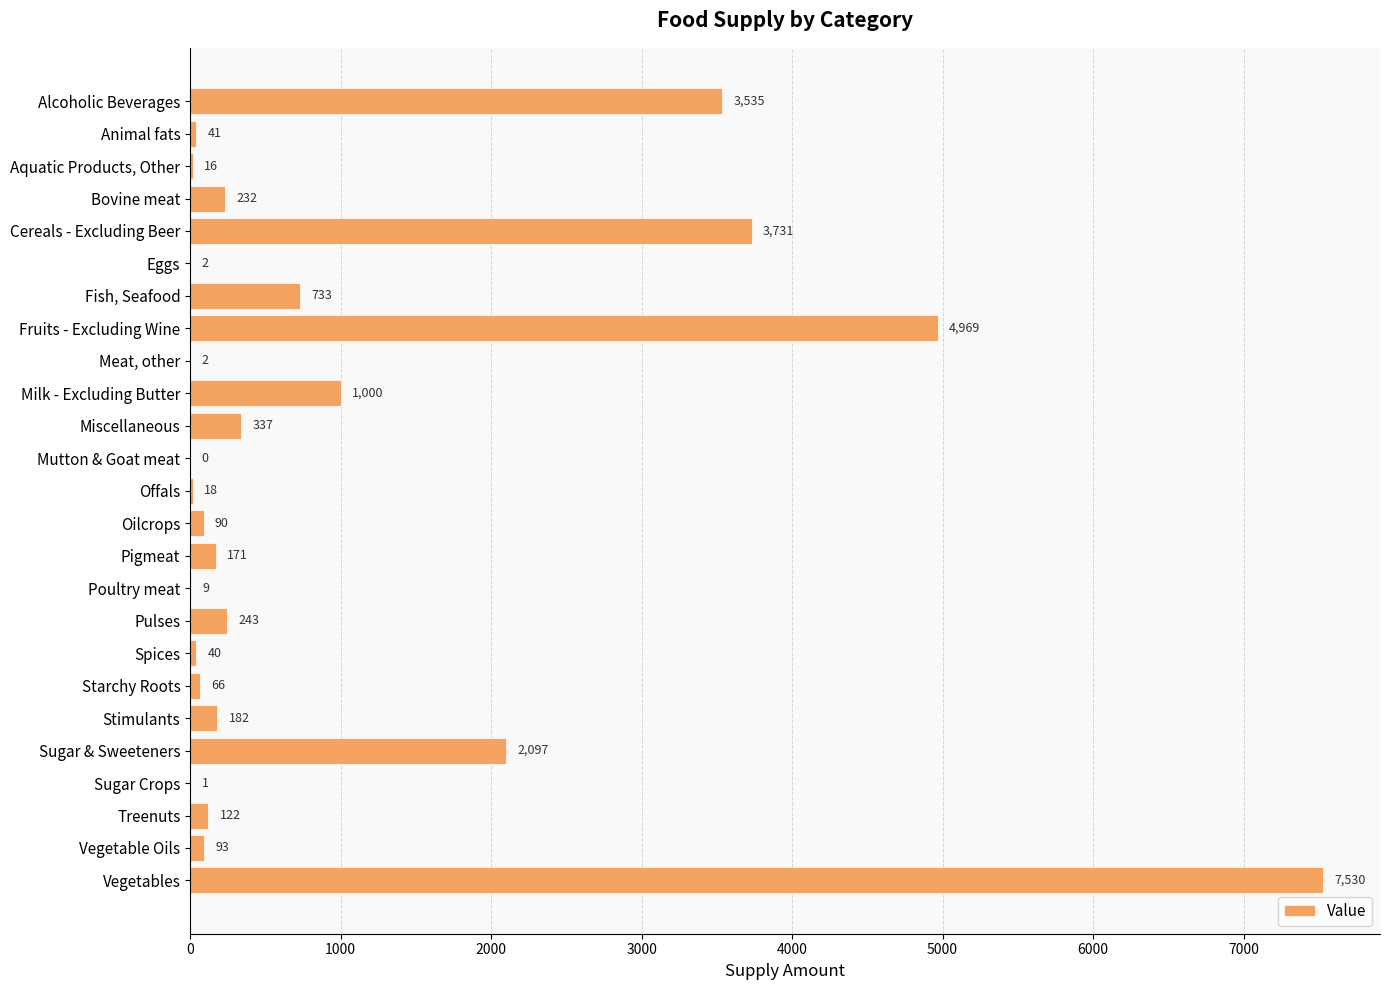

True or false: the data shows 2097 at Sugar & Sweeteners.

True